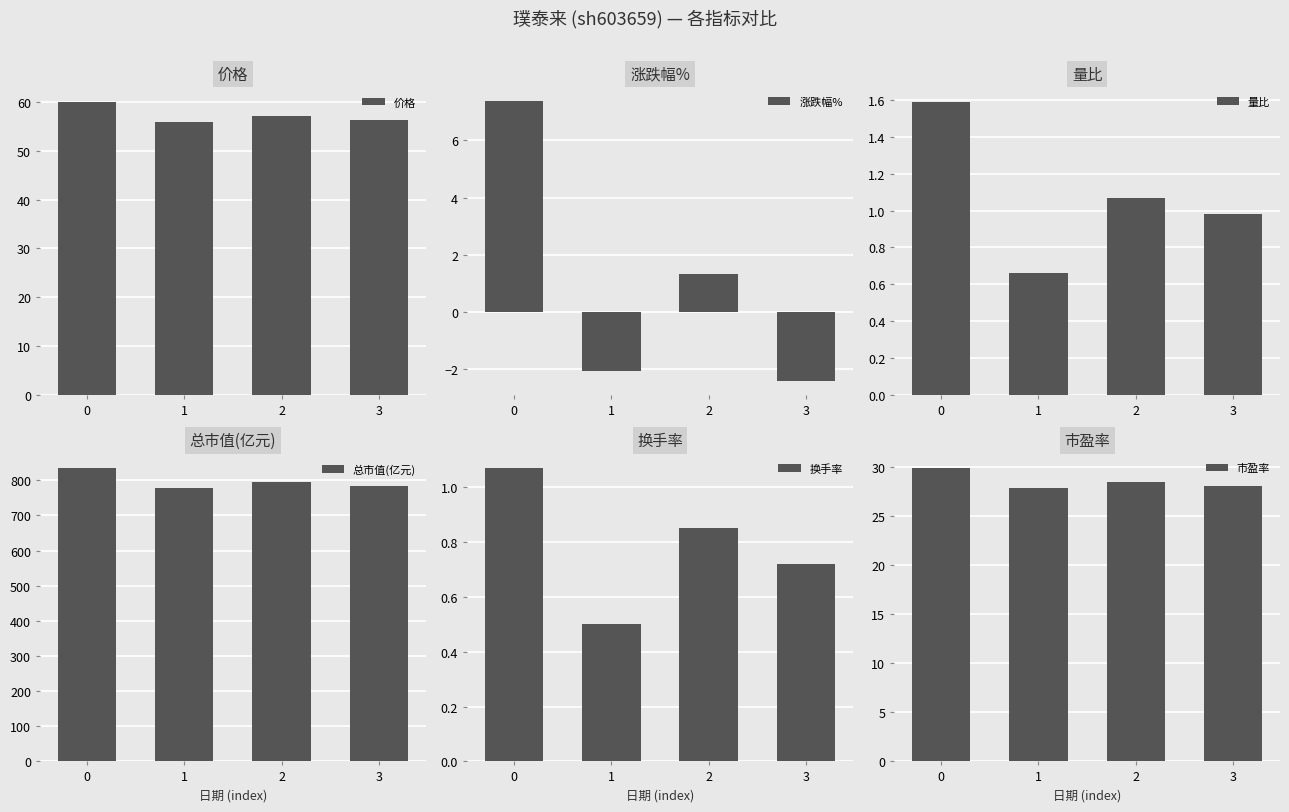

Reading left to right, extract all data points from this chart.

价格: 60.0	55.9	57.1	56.3
涨跌幅%: 7.4	-2.0	1.3	-2.4
量比: 1.6	0.7	1.1	1.0
总市值(亿元): 834.7	777.4	793.6	783.2
换手率: 1.1	0.5	0.8	0.7
市盈率: 29.9	27.9	28.4	28.1